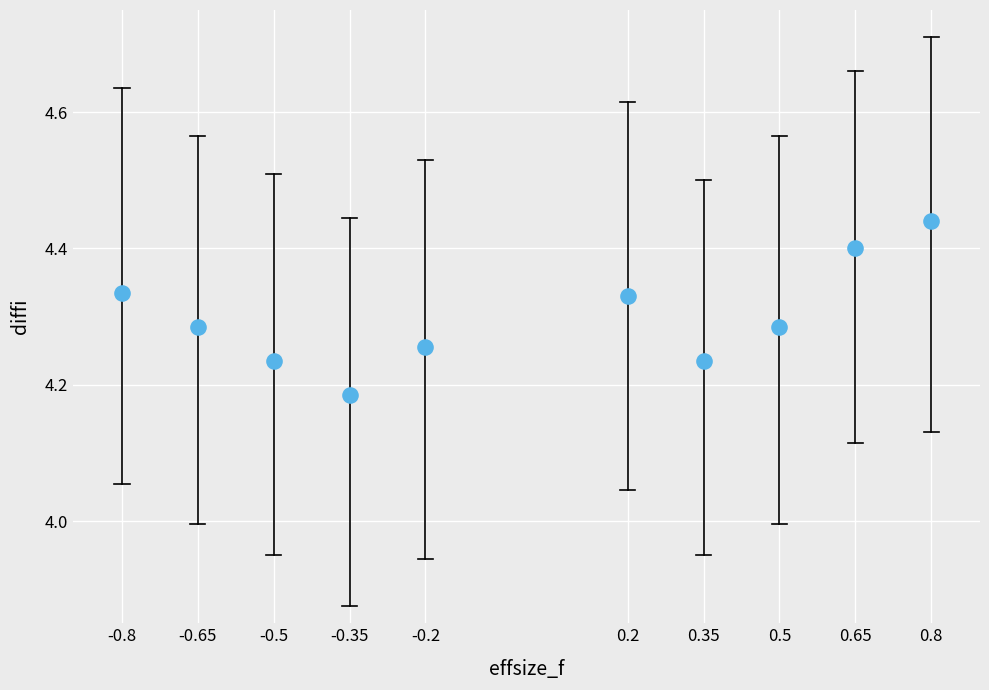

What is the range of X values (max minus min)?

1.6